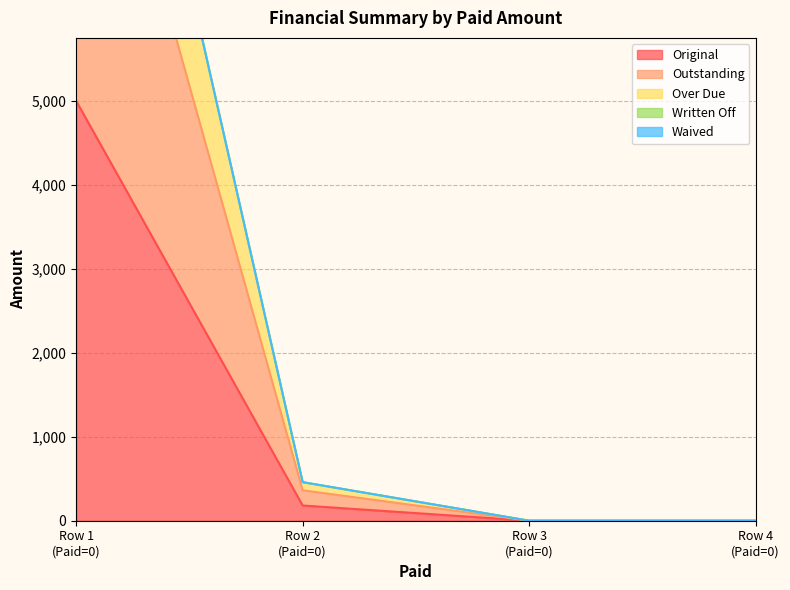

True or false: Original has more than 1 interior local peaks.

False